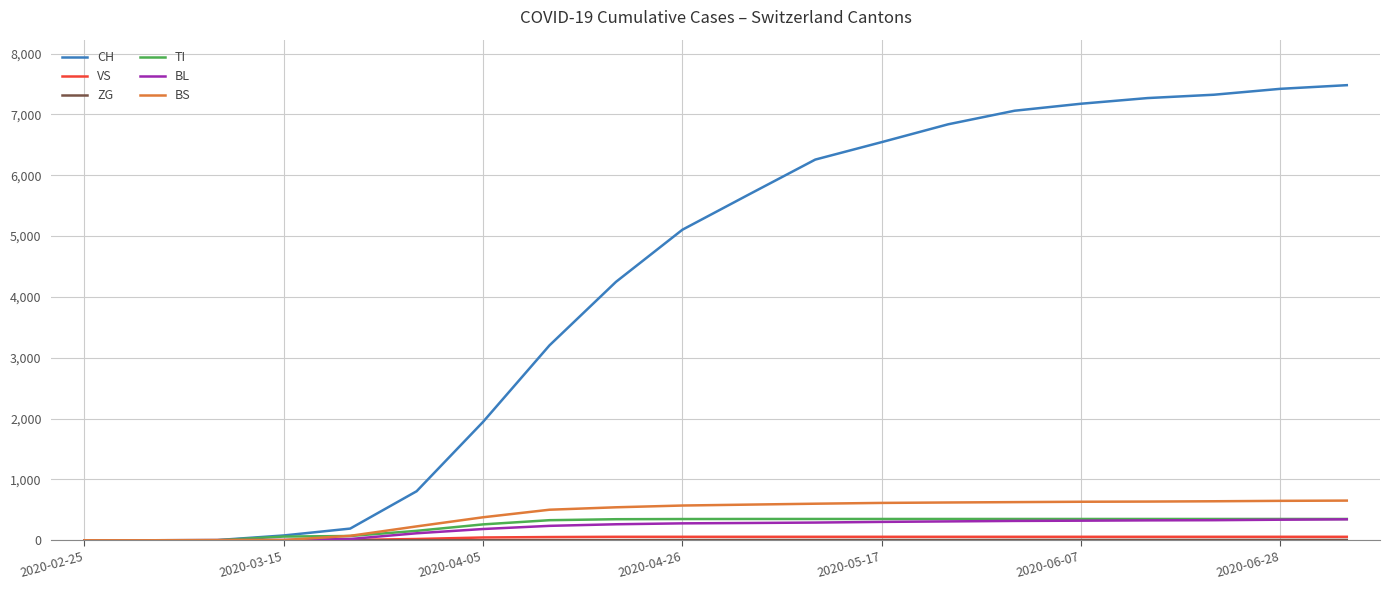

What is the highest value of the BS series?

652